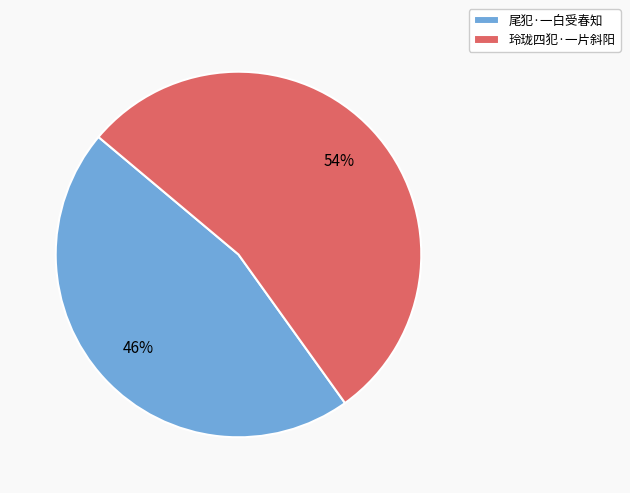

The 玲珑四犯·一片斜阳 slice represents 54% of the pie. True or false?

True